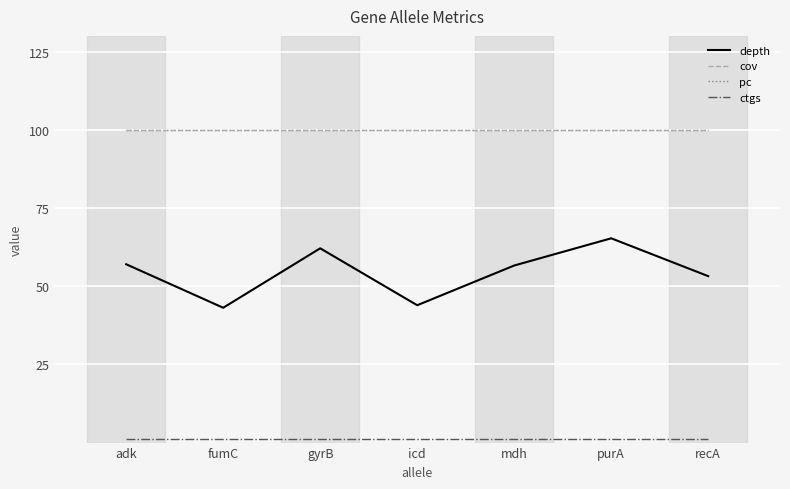

Is this an area chart (filled region under the line)?

No